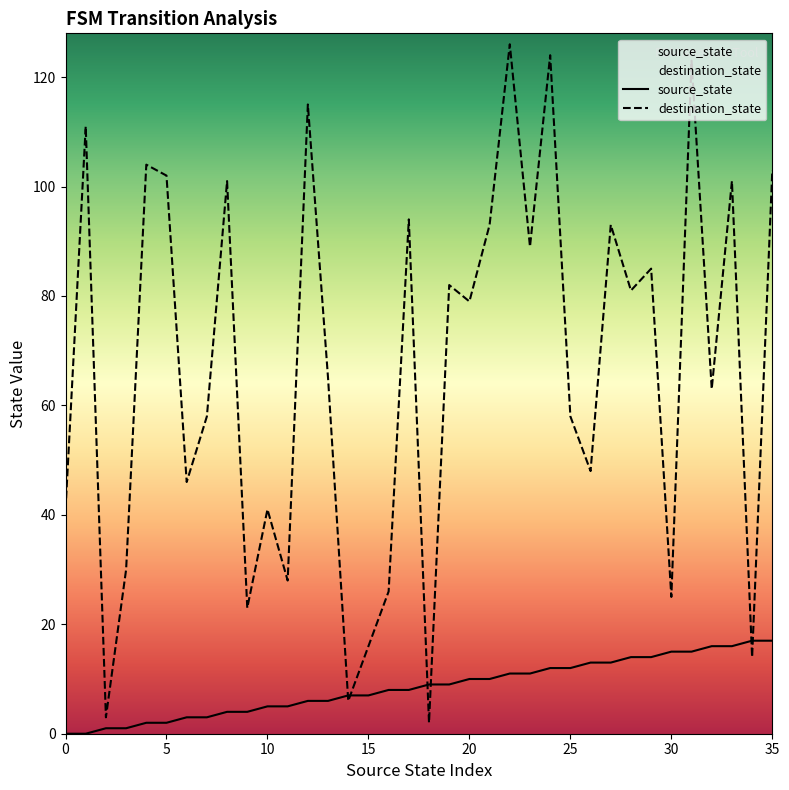

Which series reaches the maximum Y coordinate?

destination_state